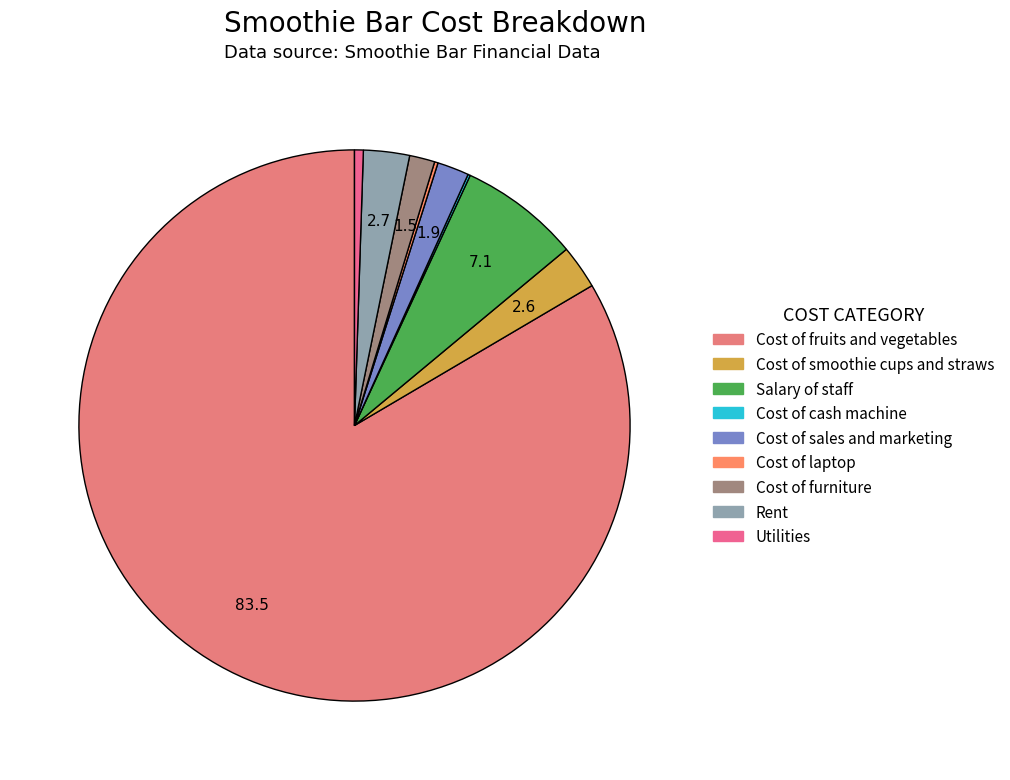

Does Cost of fruits and vegetables account for over 50% of the chart?

Yes